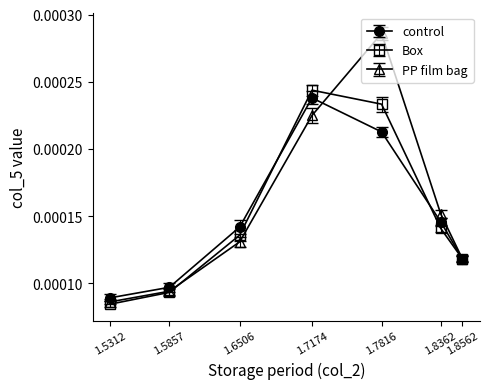

Which series has the widest spread of values?

PP film bag